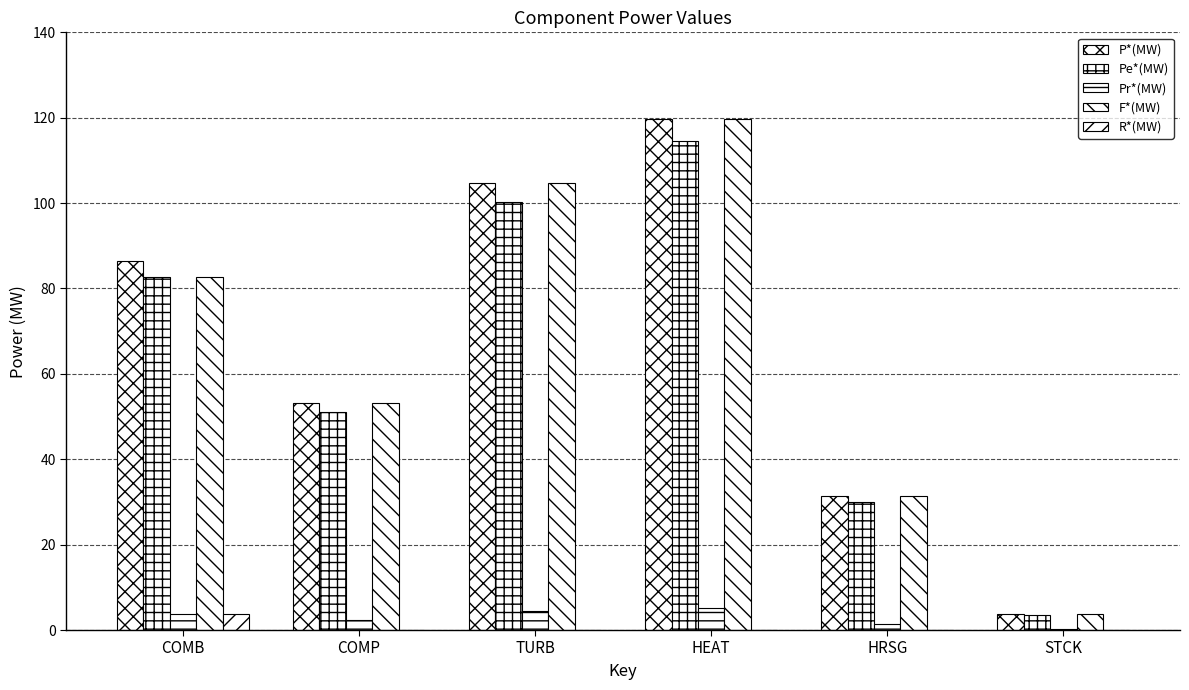

The value of P*(MW) at HEAT is 54.7. True or false?

False